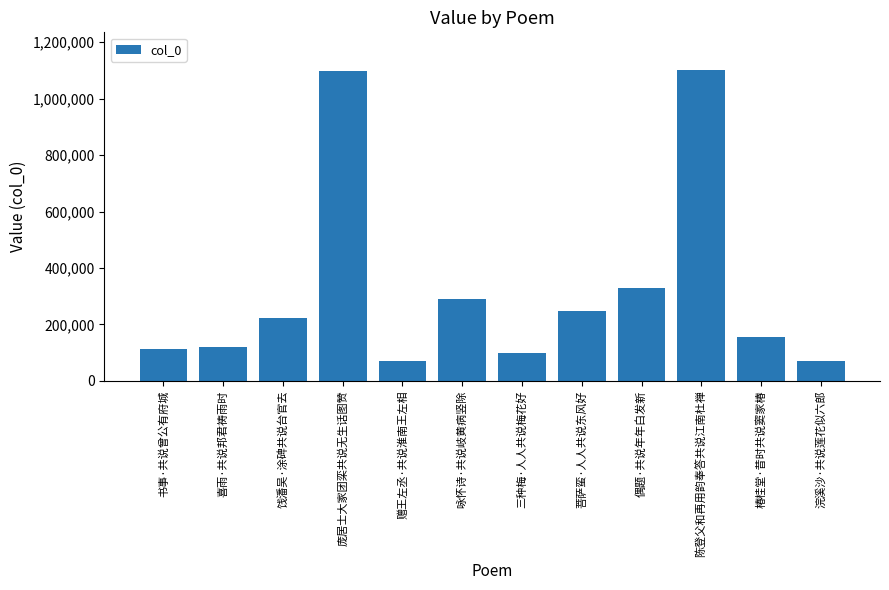

The value at 赠王左丞·共说淮南王左相 is 69752. True or false?

True